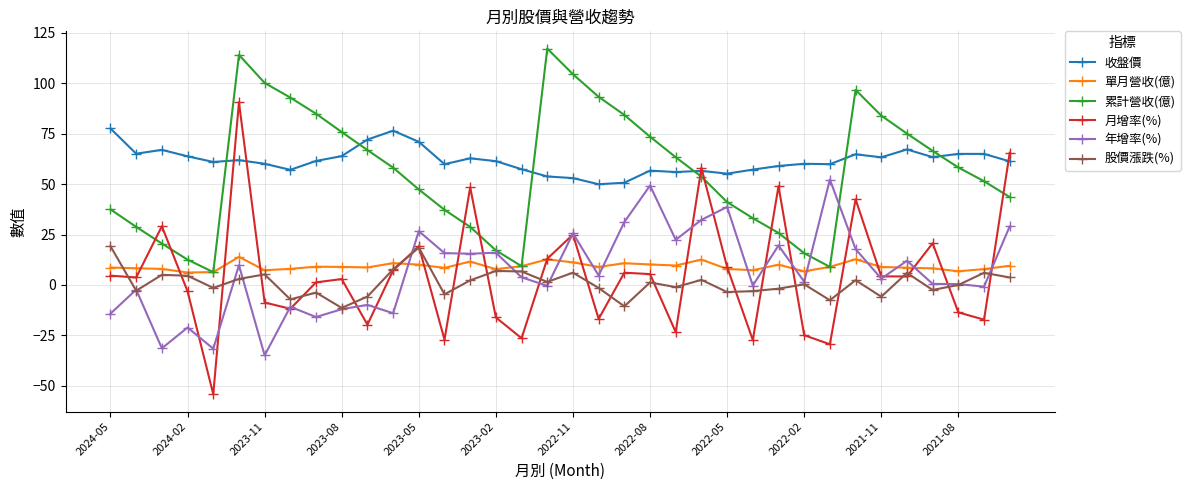

True or false: 月增率(%) and 累計營收(億) cross at least once.

True